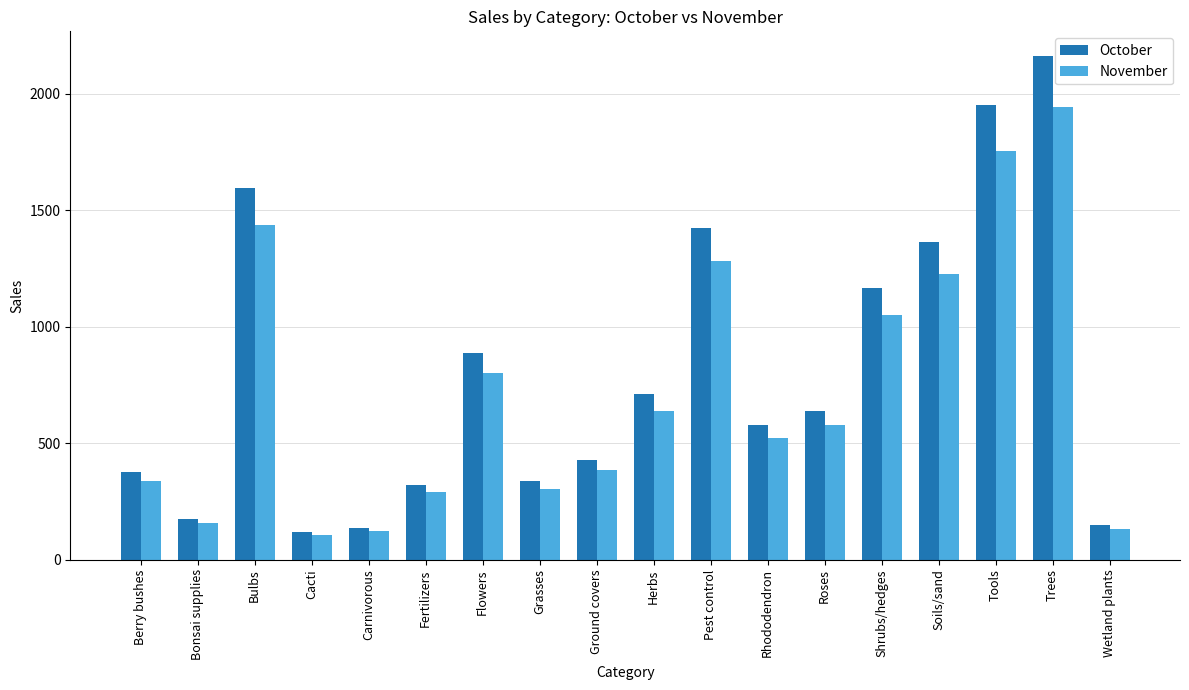

Rank the series by their average value, from lowest to highest.

November, October